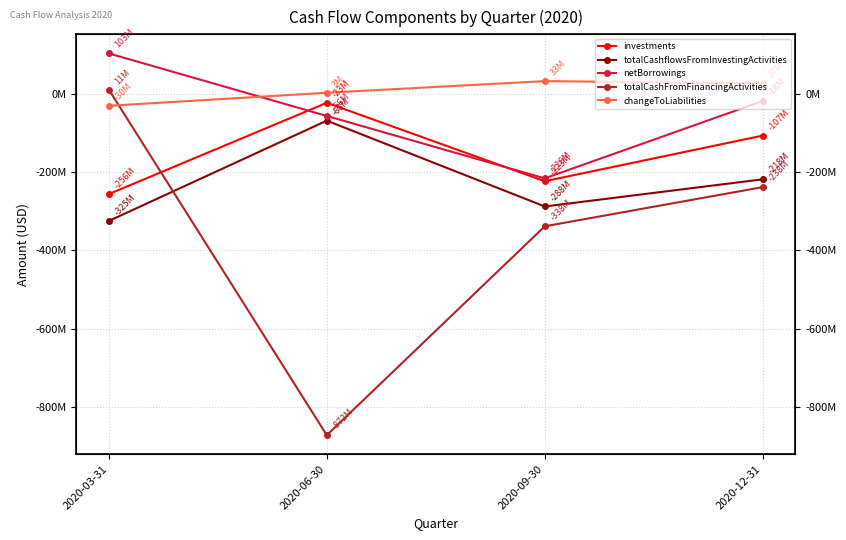

In totalCashflowsFromInvestingActivities, how many points are higher than both neighbors (excluding endpoints)?

1